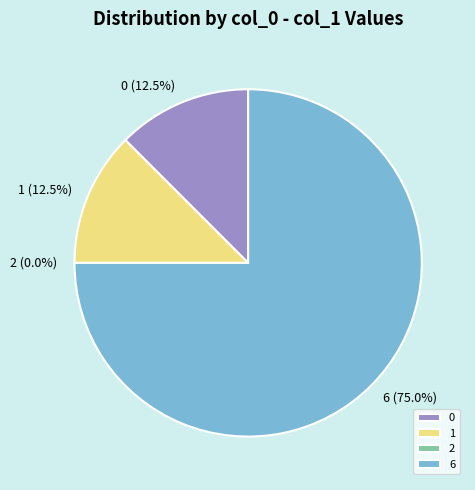

Is there any slice that represents more than half of the pie?

Yes